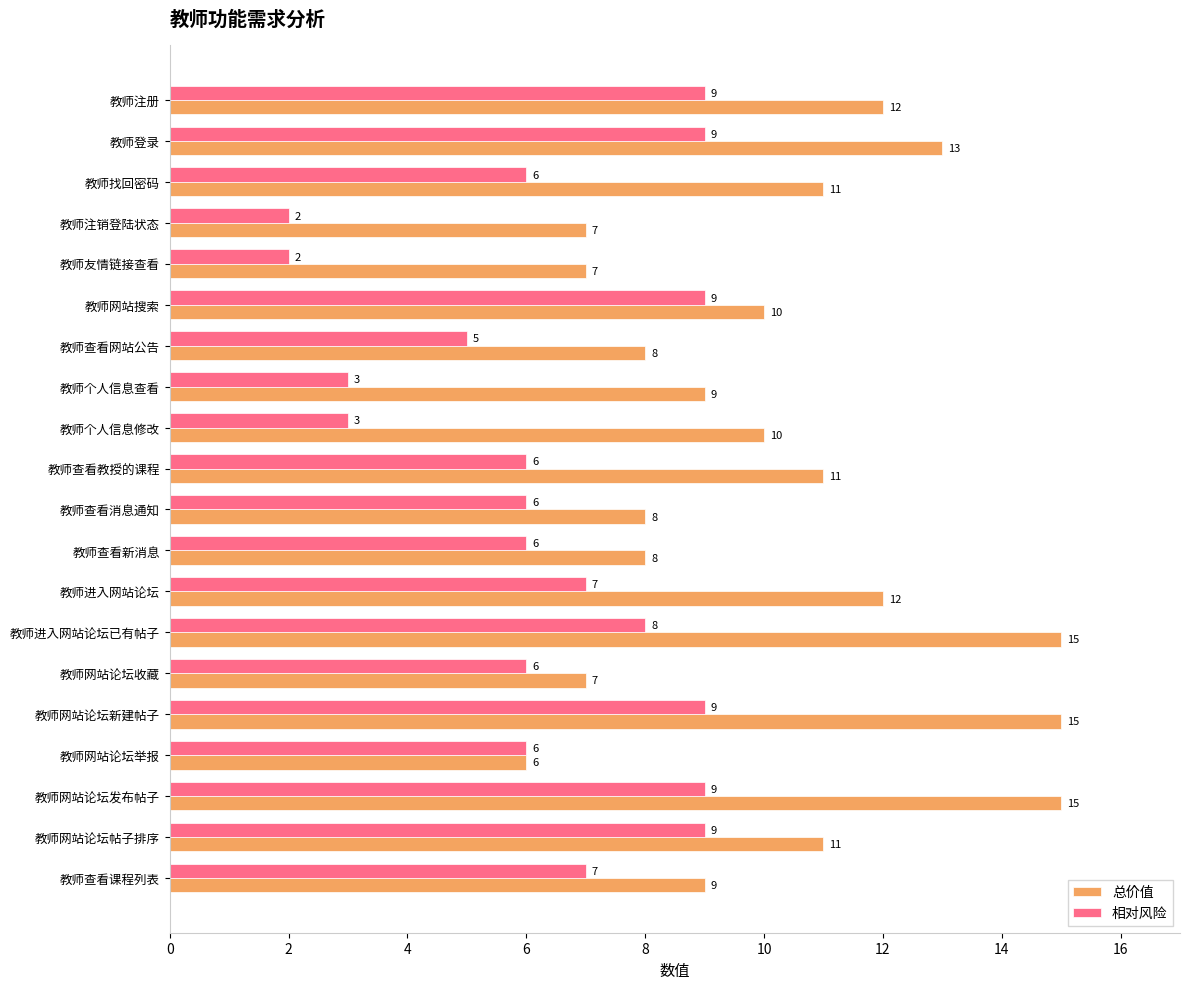

Rank the series by their average value, from lowest to highest.

相对风险, 总价值